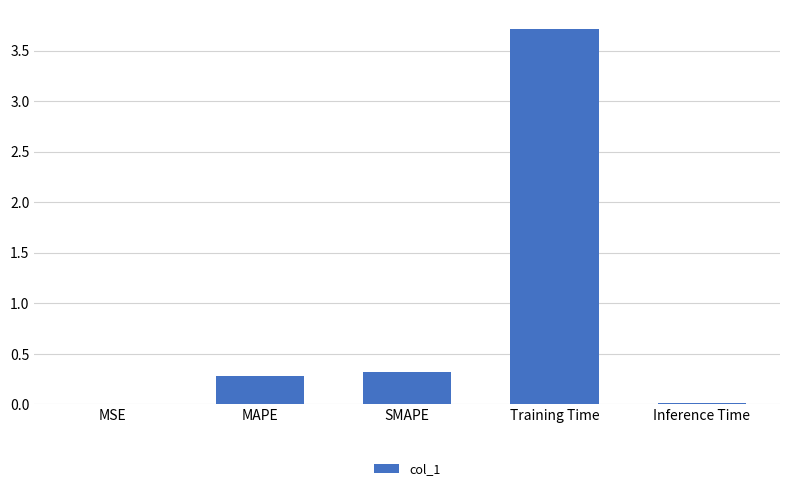

What is the sum of all values?

4.3